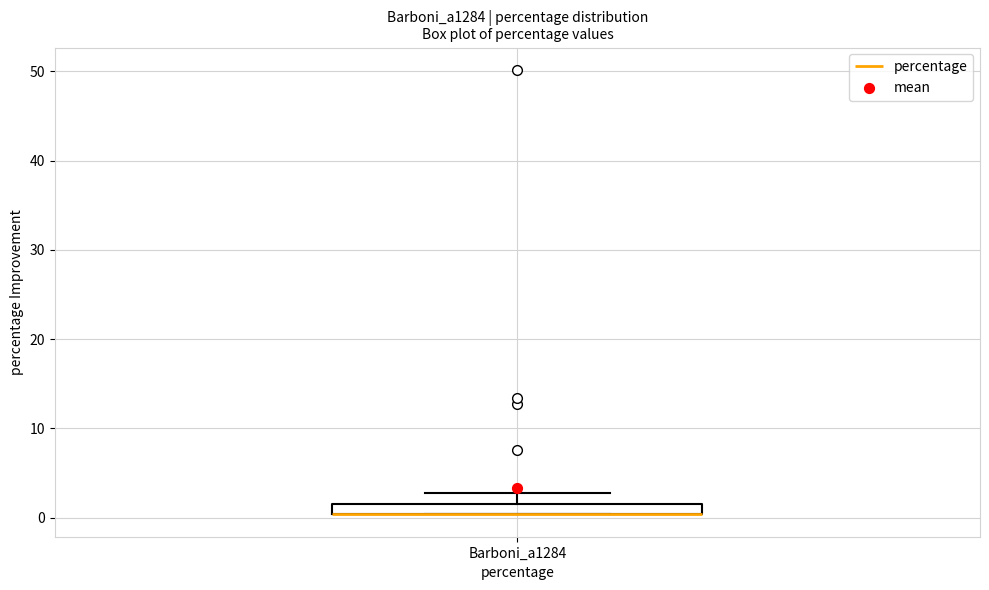

Where is the upper edge of the box for Barboni_a1284 on the y-axis? The values are not printed on the chart, so give them approximately, as read against the axis.

2